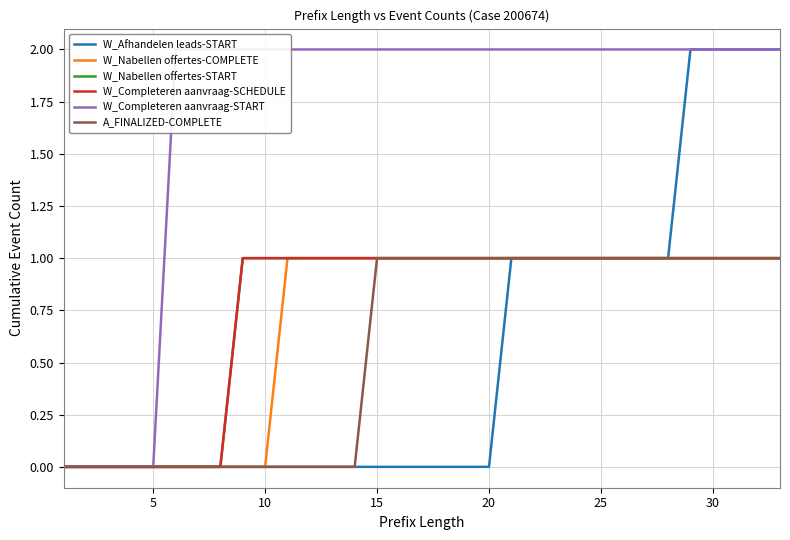

True or false: W_Completeren aanvraag-START and W_Nabellen offertes-START cross at least once.

False